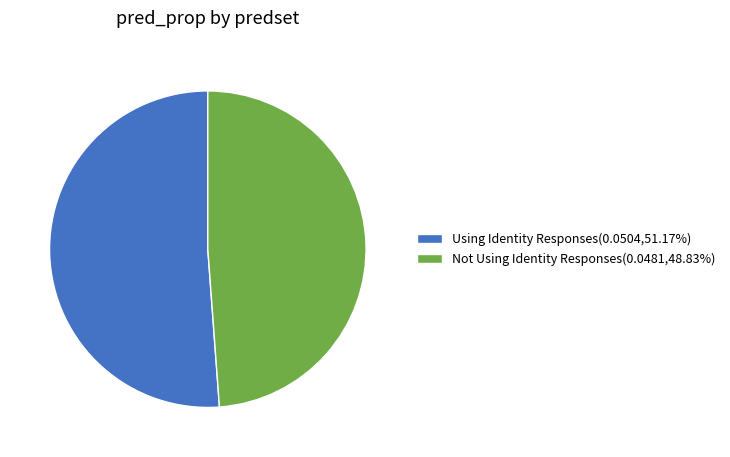

The Not Using Identity Responses slice represents 60% of the pie. True or false?

False